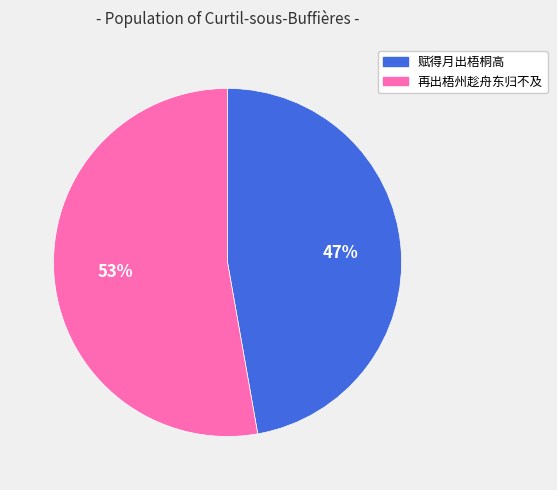

Between 赋得月出梧桐高 and 再出梧州趁舟东归不及, which is larger?

再出梧州趁舟东归不及